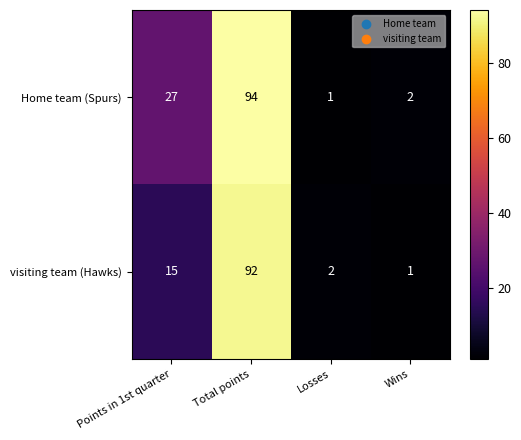

The value of Home team (Spurs) at Losses is 1. True or false?

True